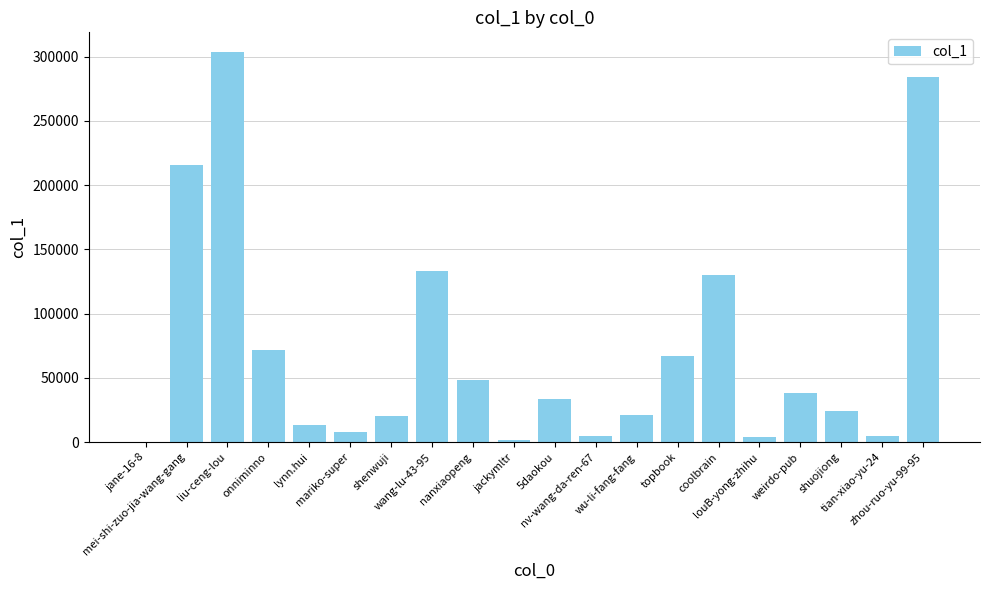

Which label corresponds to the largest value in the chart?

liu-ceng-lou